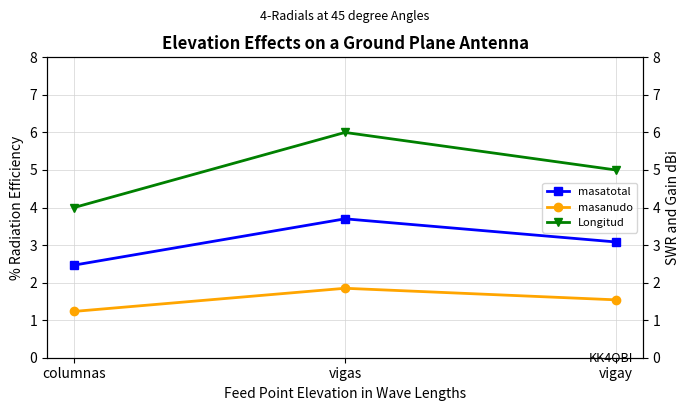

Rank the series by their average value, from highest to lowest.

Longitud, masatotal, masanudo